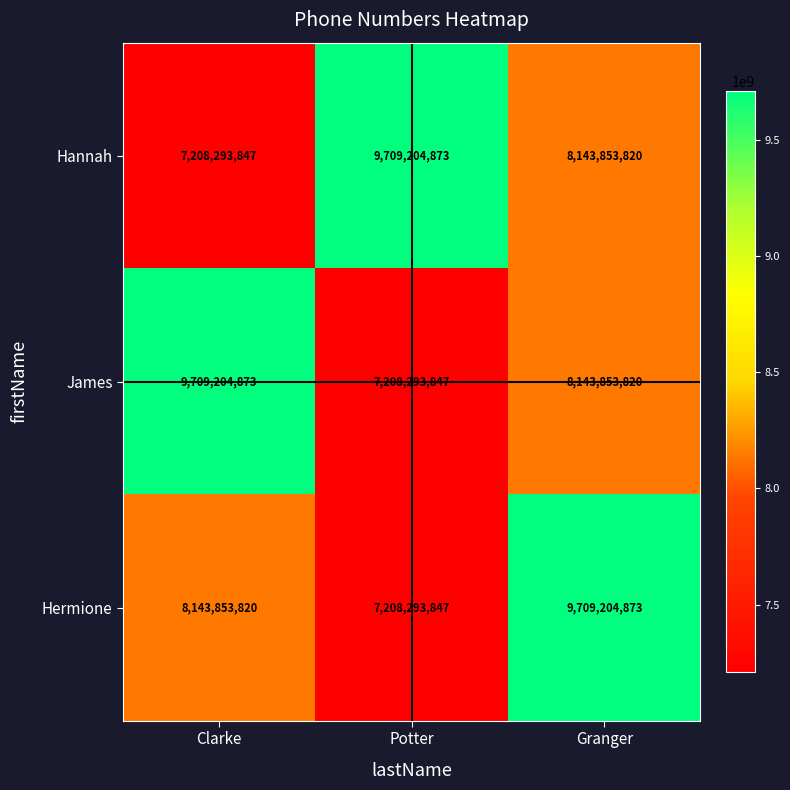

What is the total value across all series at Clarke?

25061352540